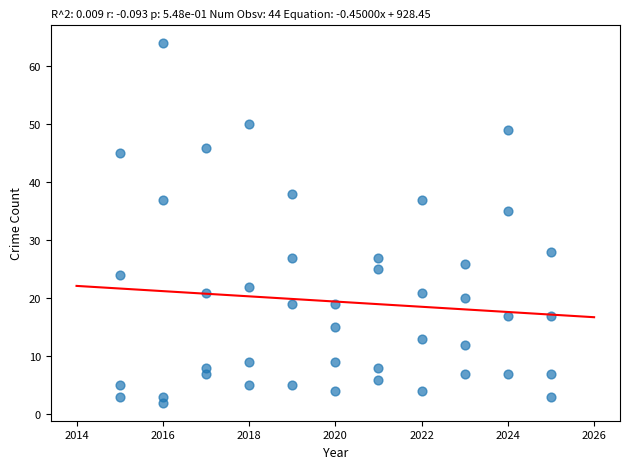

What is the range of X values (max minus min)?

10